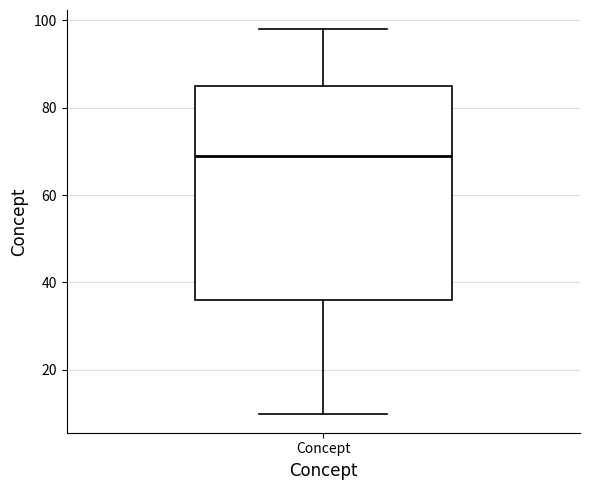

Read this box plot against the y-axis: the position of the median line, the range covered by the box, and the ends of both whiskers. The values are not printed on the chart, so give them approximately, as read against the axis.

median 70, box 36 to 86, whiskers 10 to 98